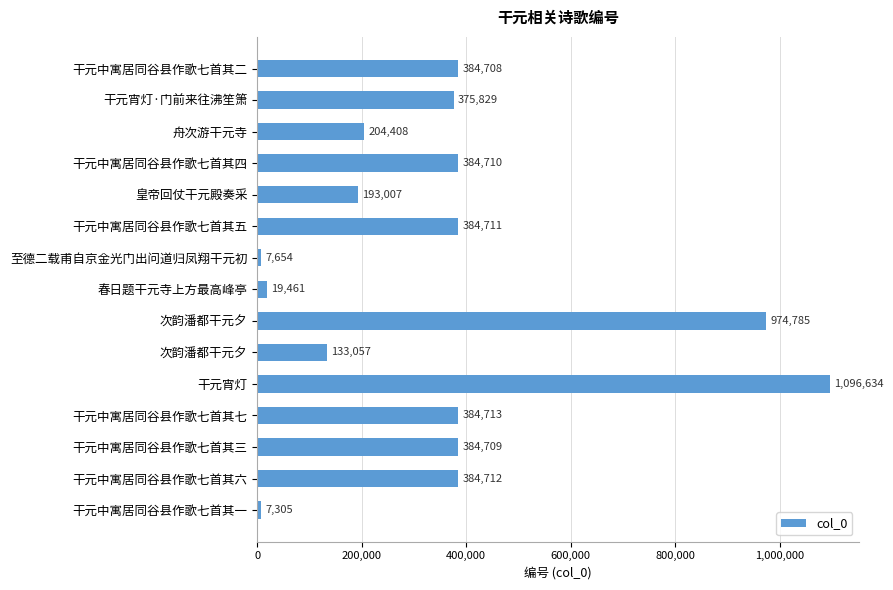

How many categories are shown in the chart?

15